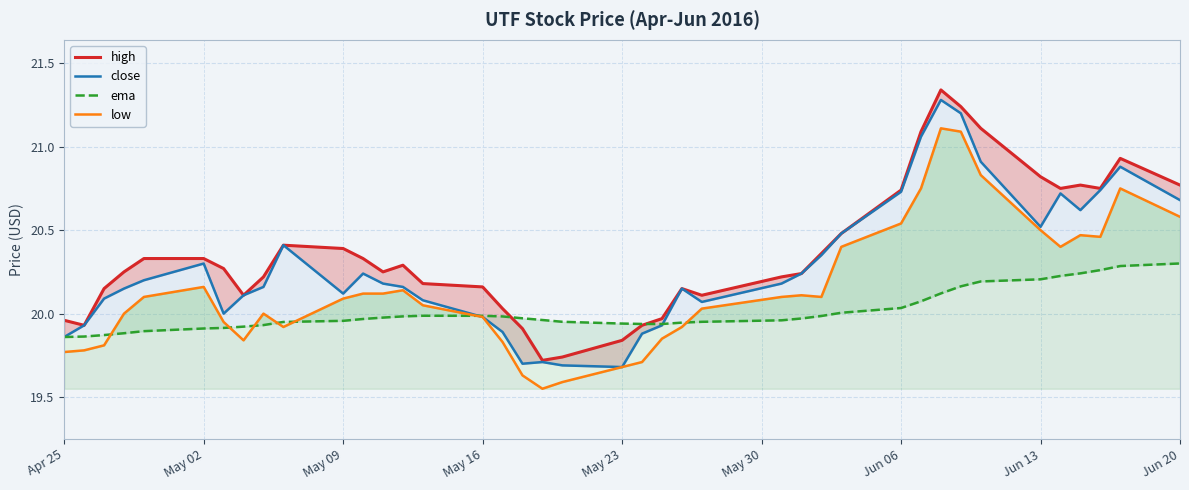

What is the average value of the close series?

20.3